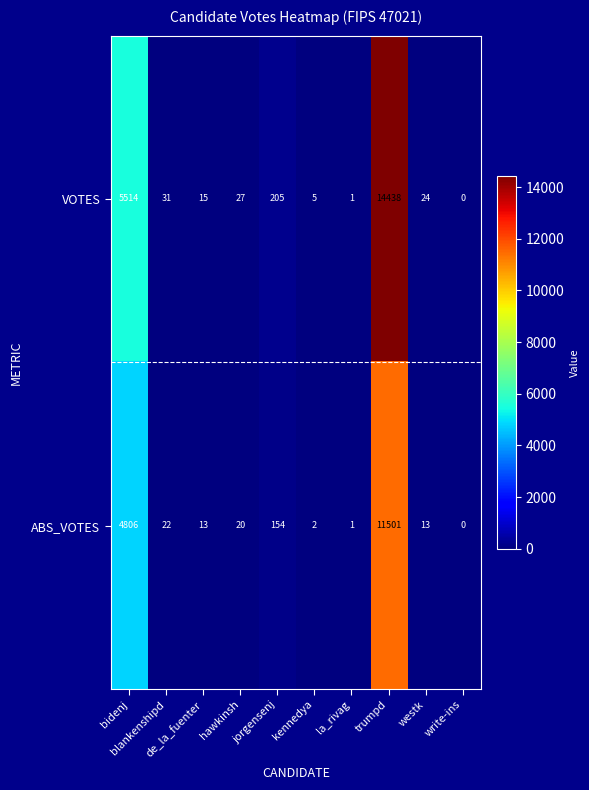

At how many categories does at least one series exceed 6156?

1